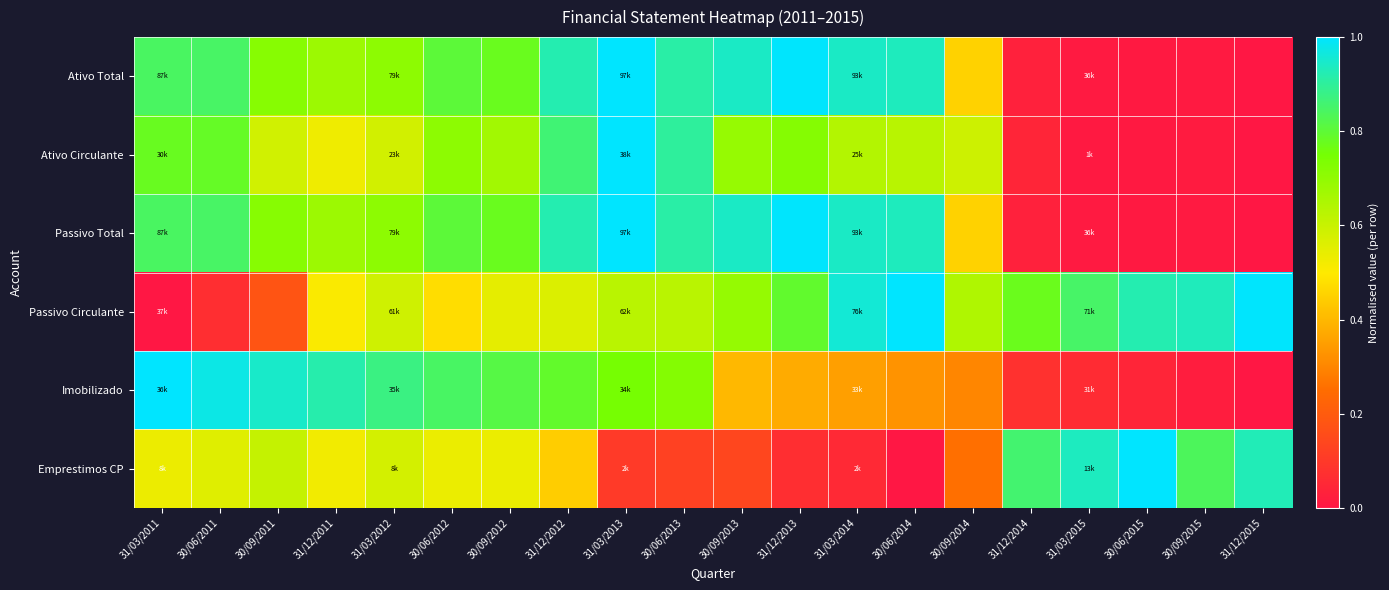

Which series has the widest spread of values?

Ativo Total